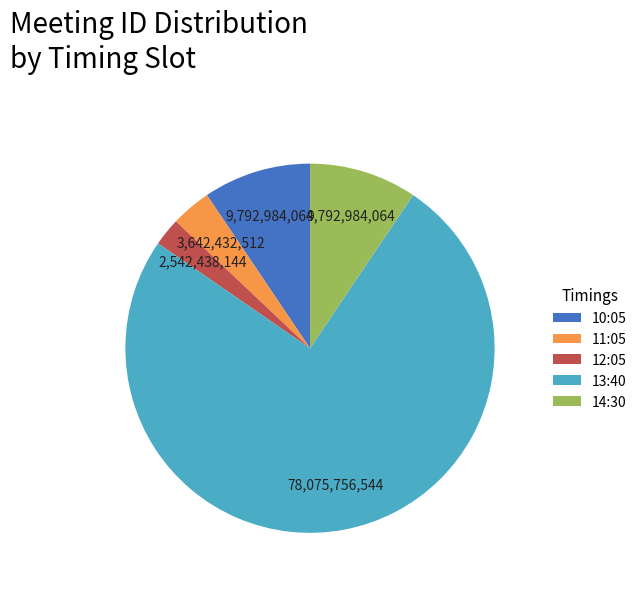

The 14:30 slice represents 9% of the pie. True or false?

True